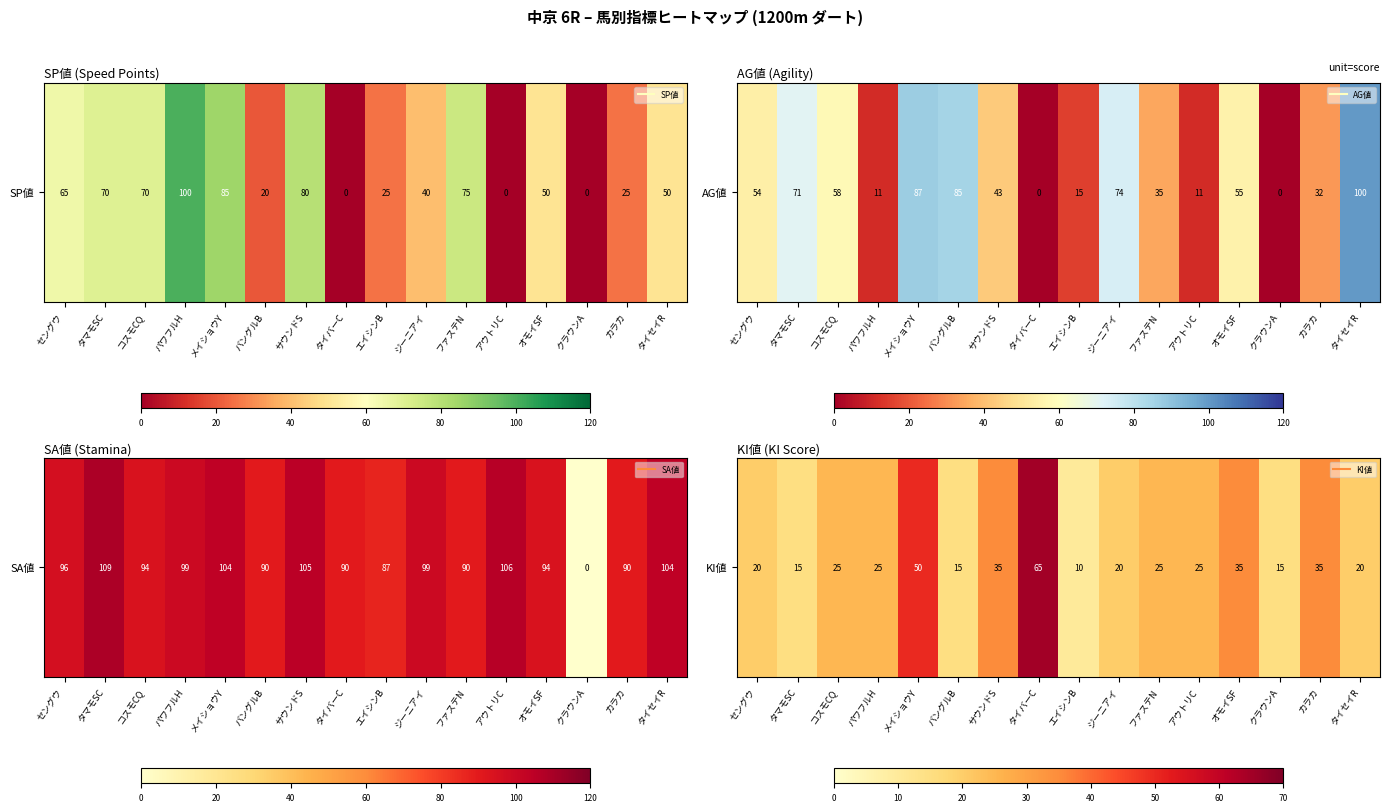

What is the average value?

27